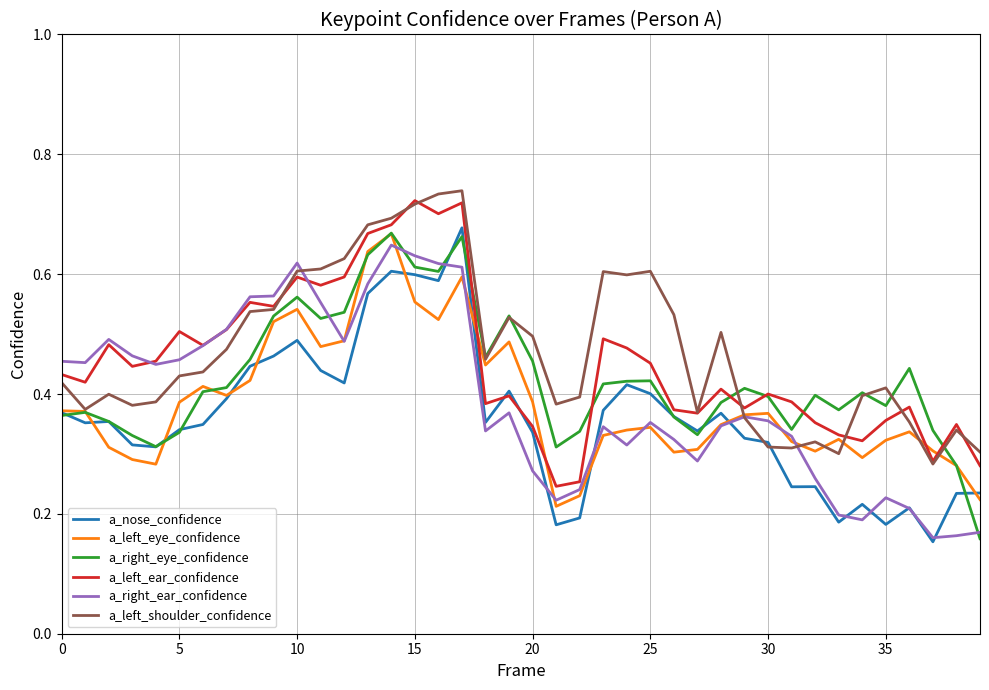

How many lines are shown in the chart?

6